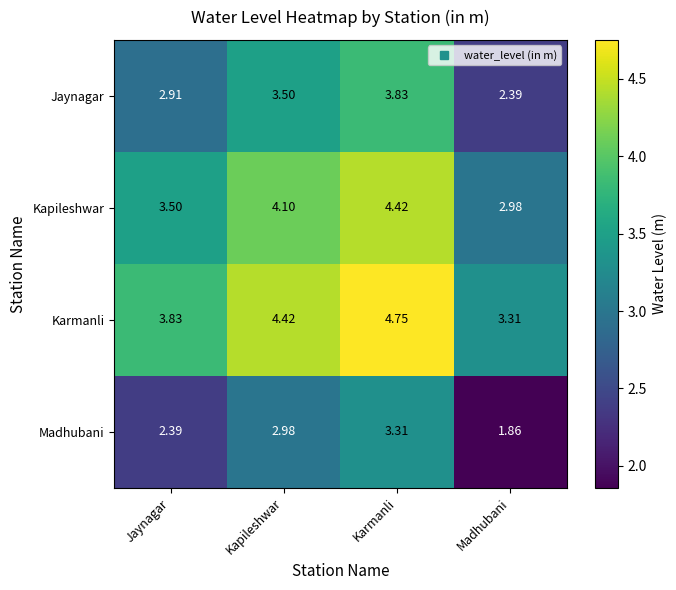

Count the number of data series in this chart.

4